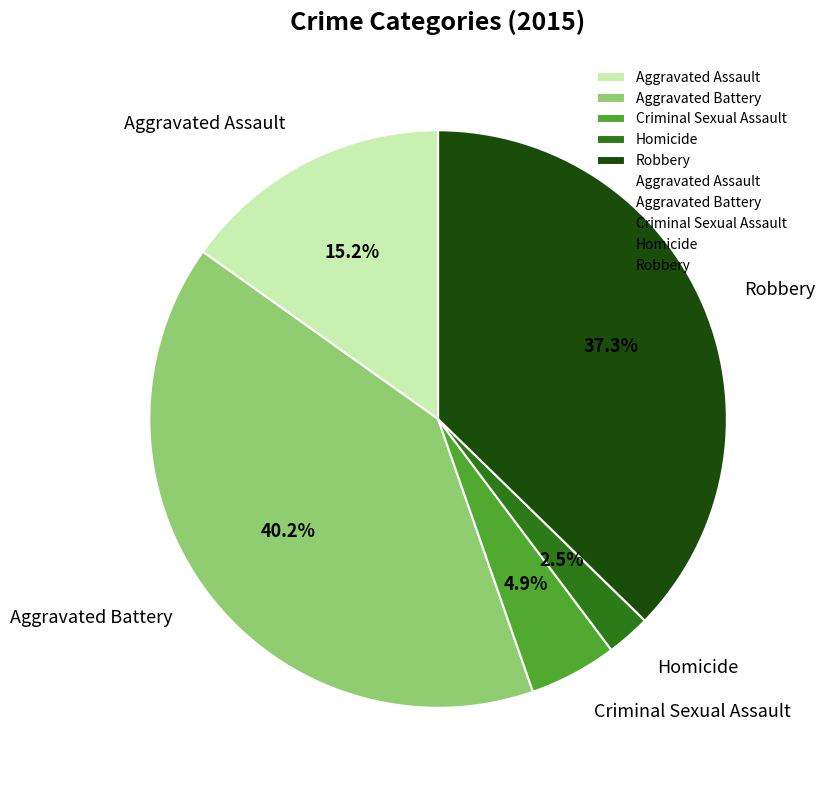

Is there a majority slice in this chart?

No